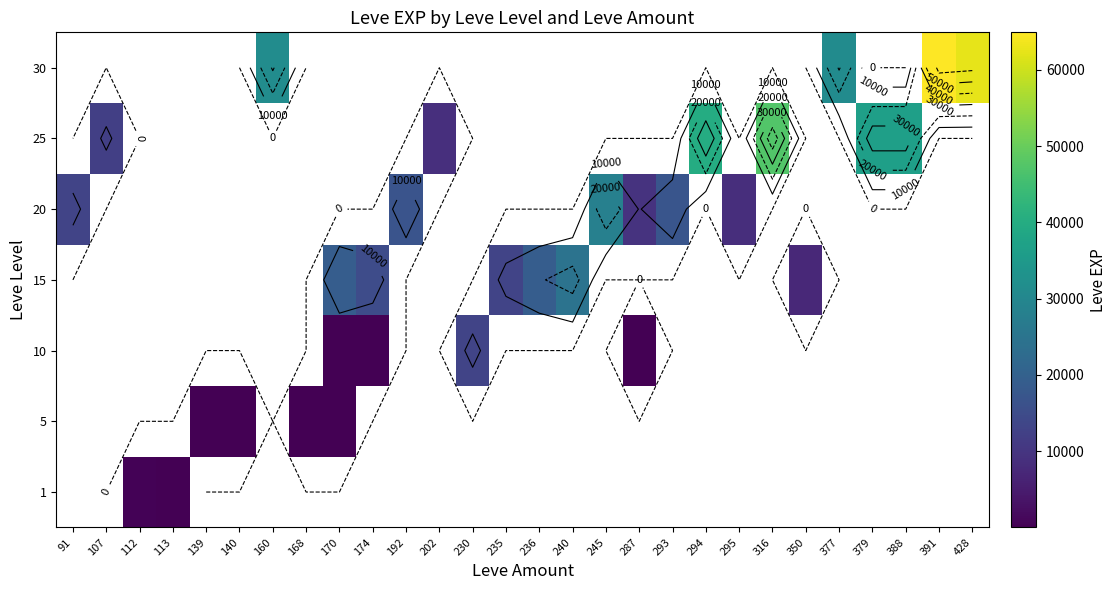

How many positive values does the 15 series have?

6